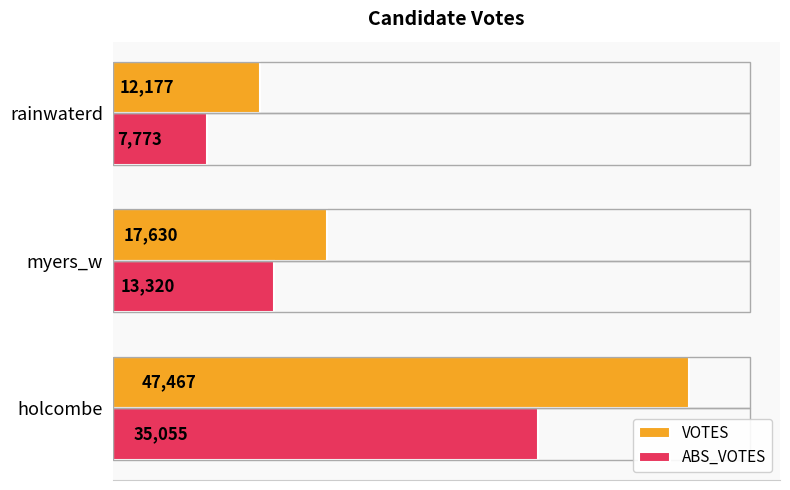

What is the difference between the maximum and minimum values in the ABS_VOTES series?

27282